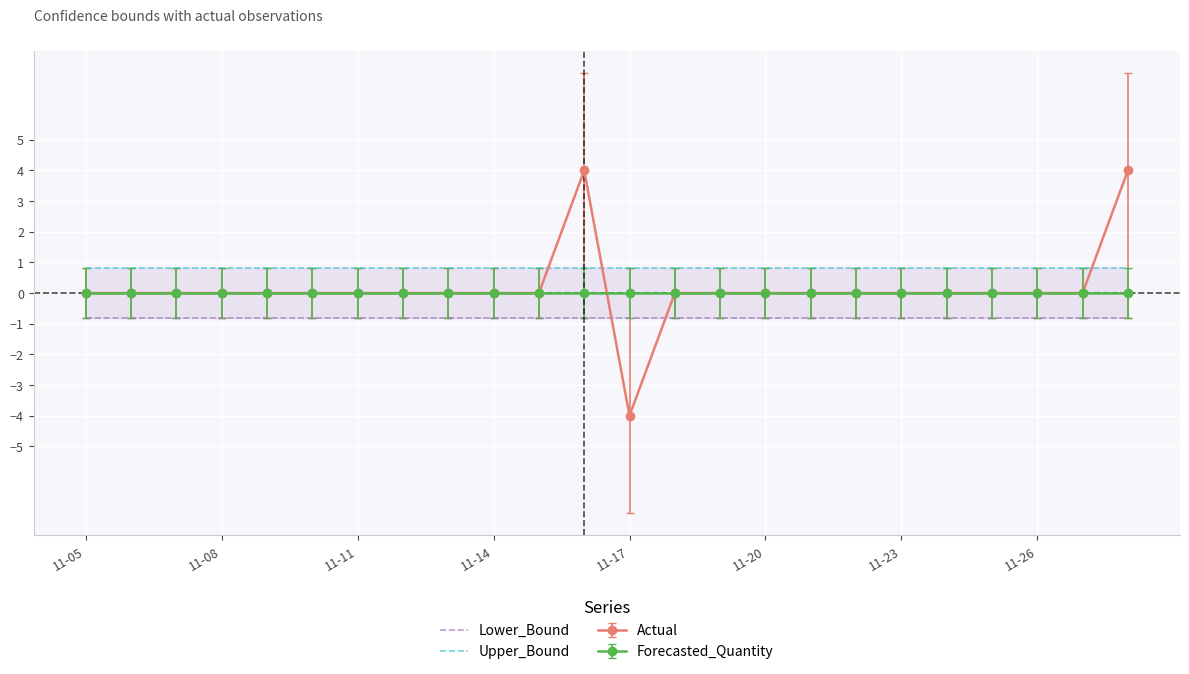

True or false: Upper_Bound has a value of 1.4 at 19.

False